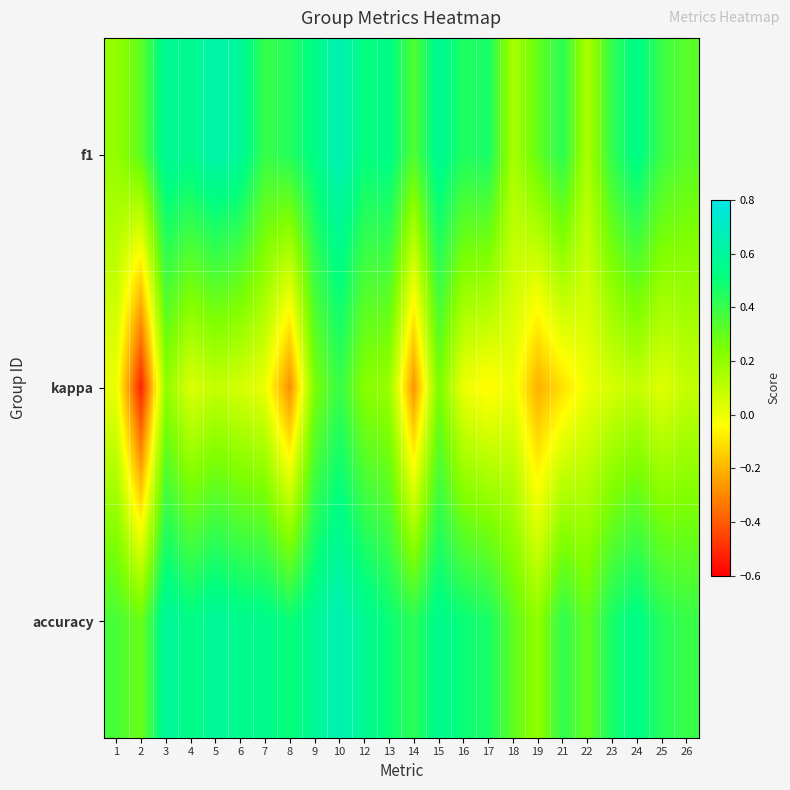

Which series has the largest range (max minus min)?

kappa